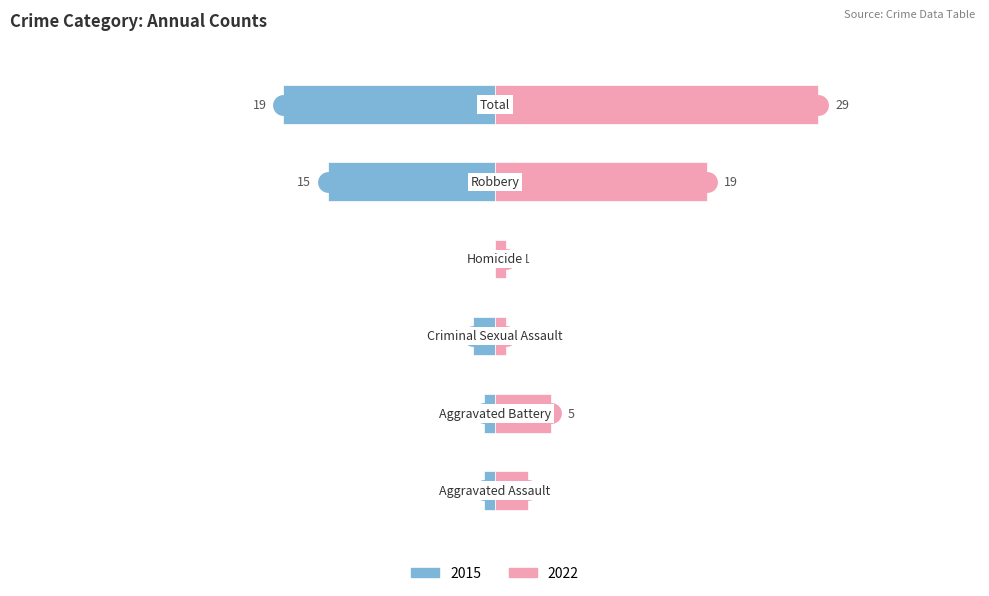

Is it true that 2022 equals 18 at Total?

False